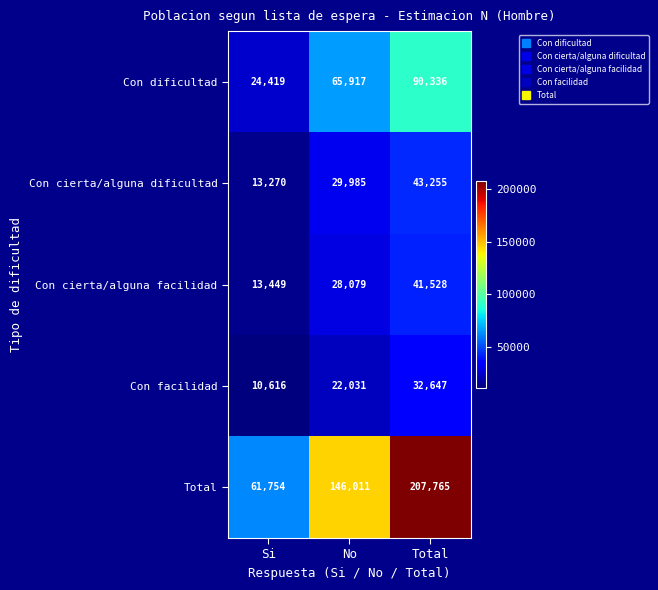

Is it true that Con cierta/alguna facilidad equals 13449 at Si?

True